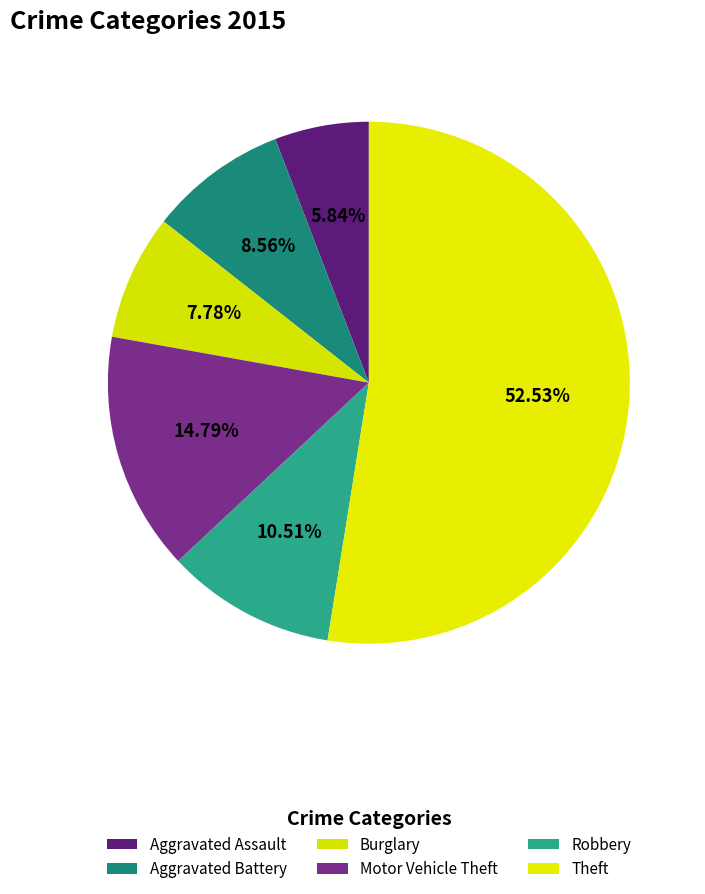

Which slice is the smallest?

Aggravated Assault